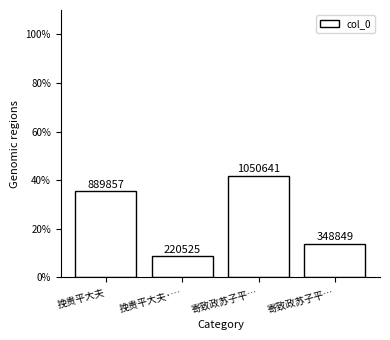

What is the greatest value displayed?

41.9